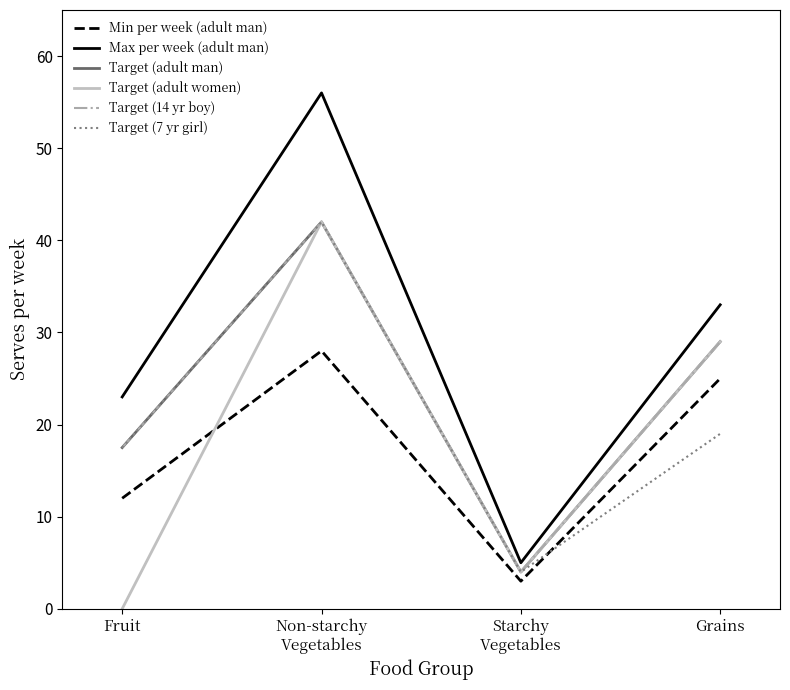

What is the difference between the maximum and second lowest values in the Target (14 yr boy) series?

24.5